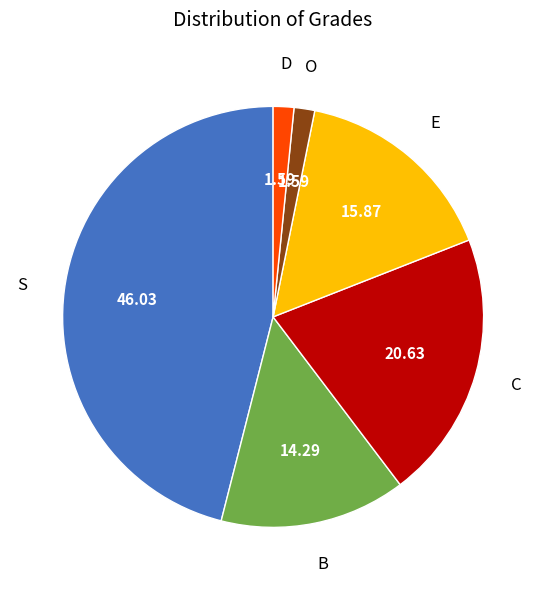

Do D and C together represent more than half of the pie?

No